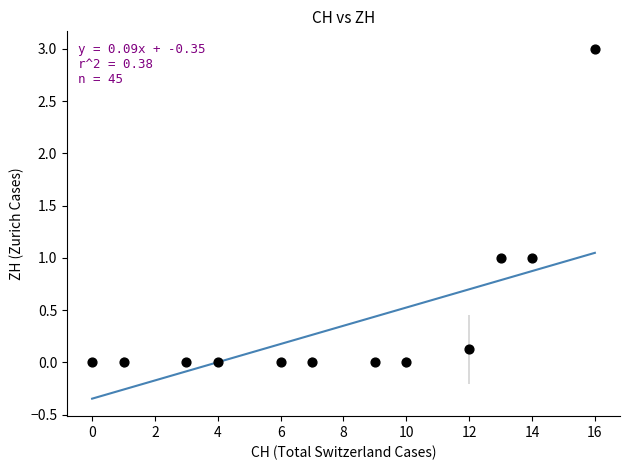

What is the range of Y values (max minus min)?

3.0